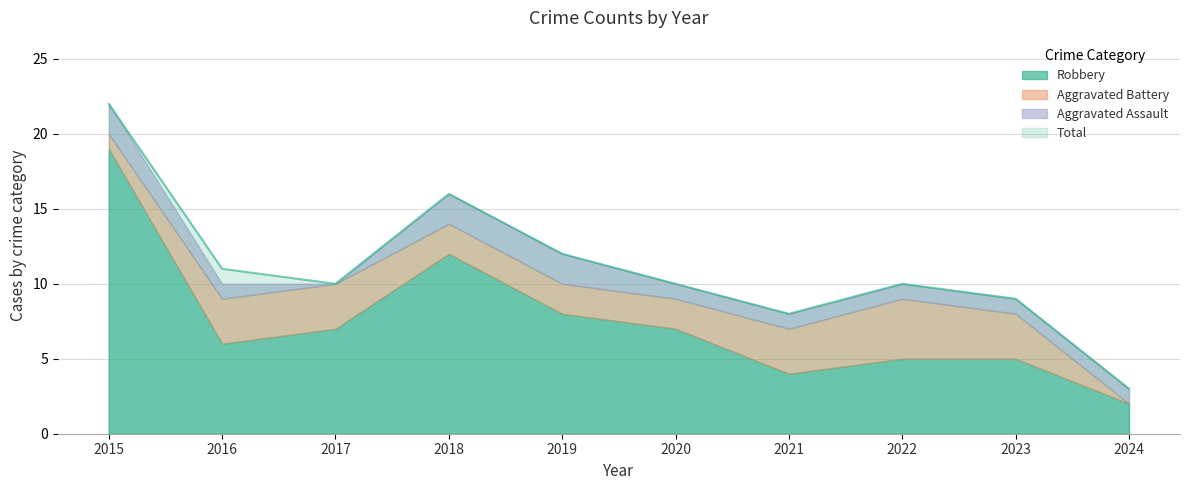

What is the total value across all series at 2020?

20